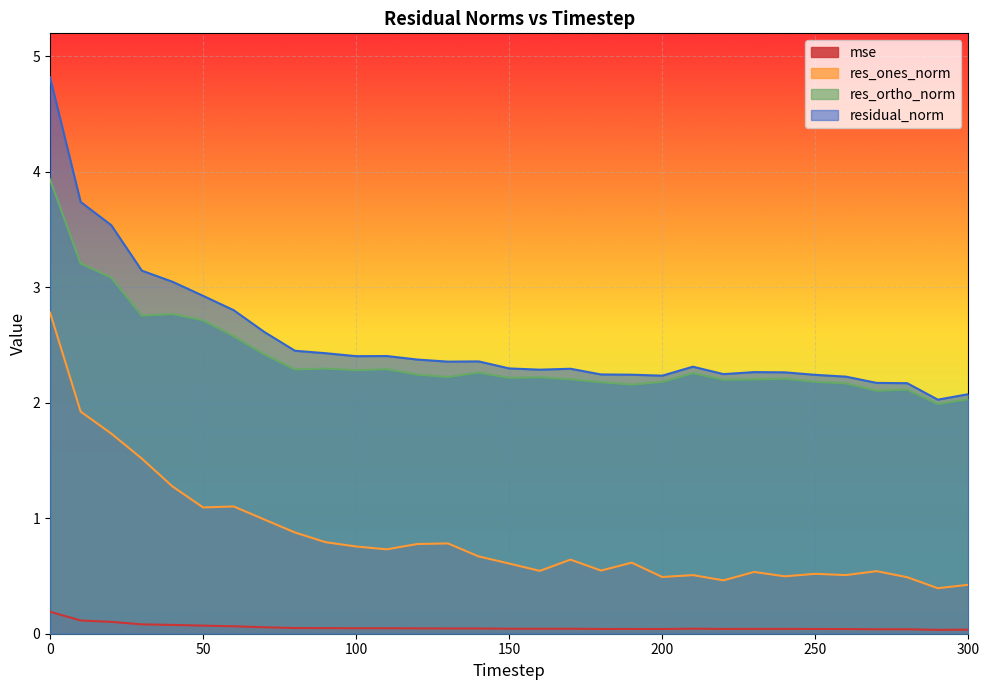

Does the chart display data point markers on the line(s)?

No